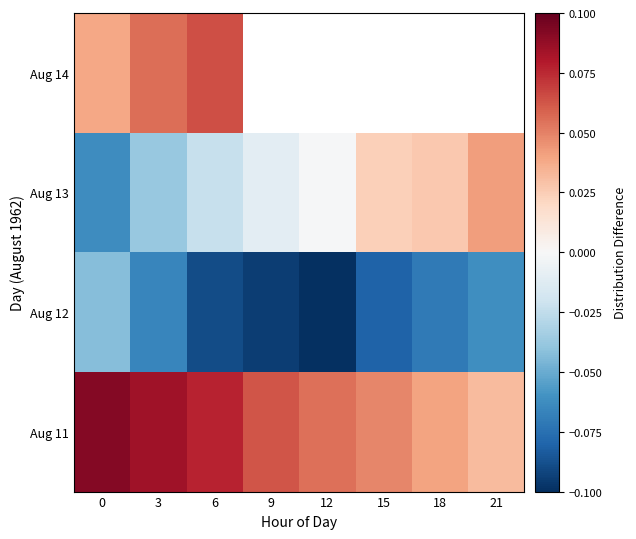

The Aug 13 series shows -0.0 at 9. True or false?

False